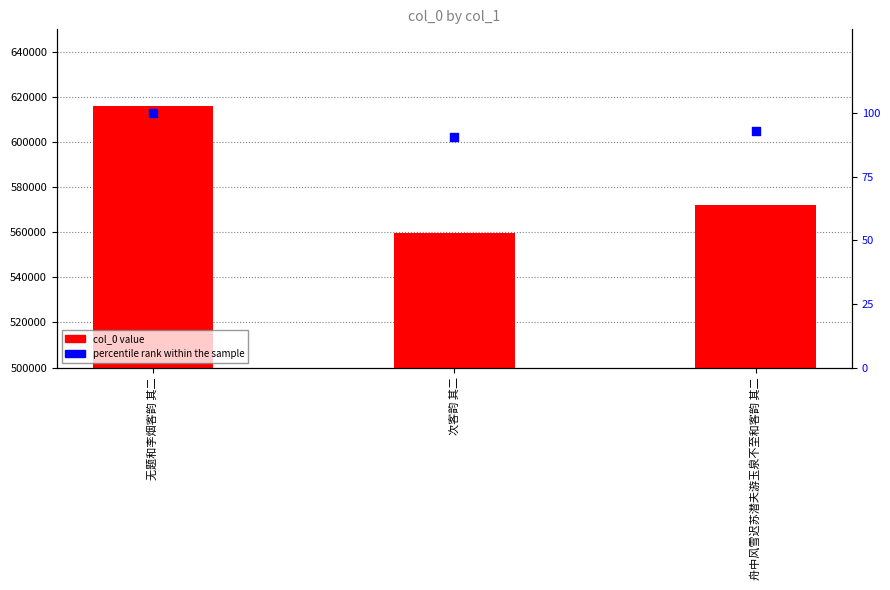

Which series reaches the minimum Y coordinate?

percentile rank within the sample